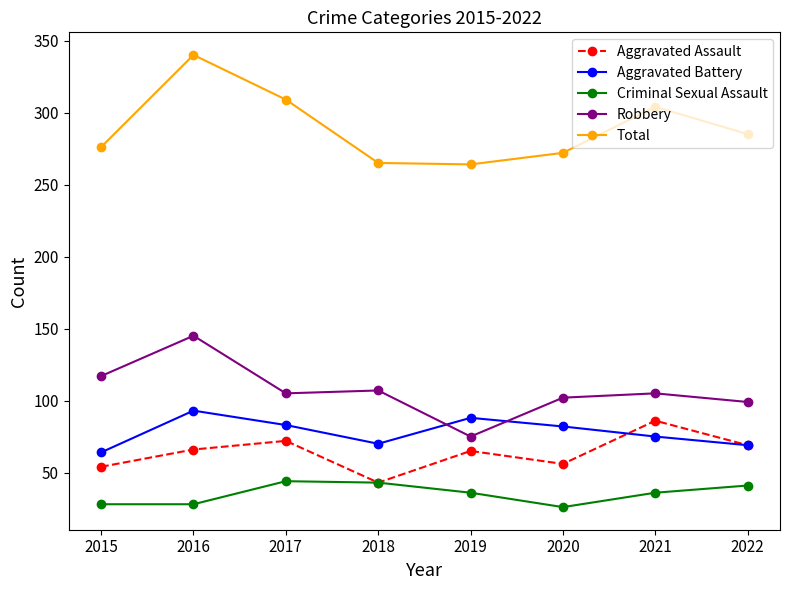

What is the sum of all Aggravated Battery values?

624